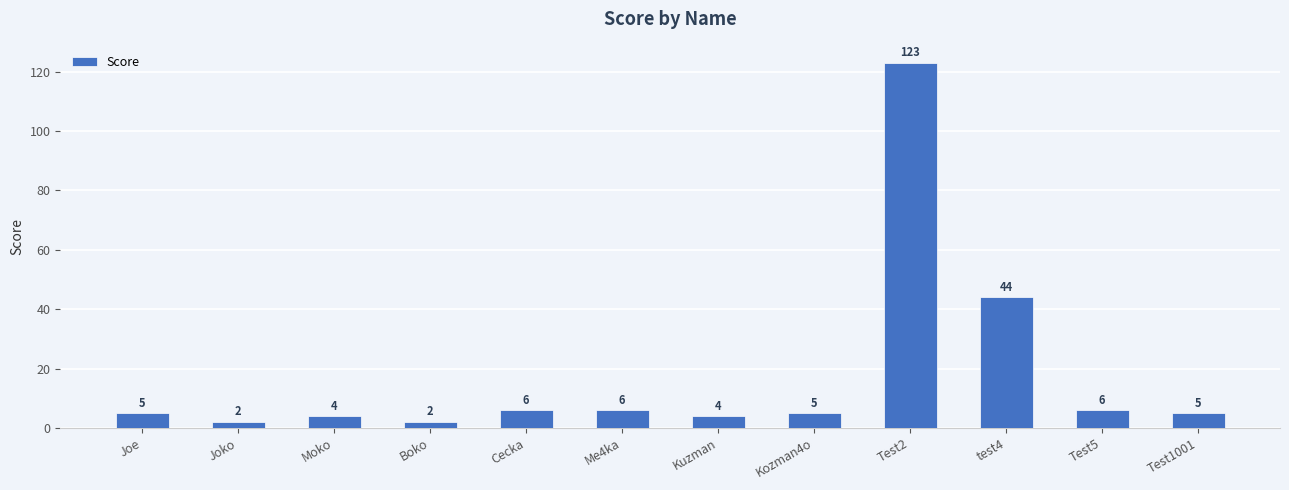

What is the label of the 11th bar from the right?

Joko